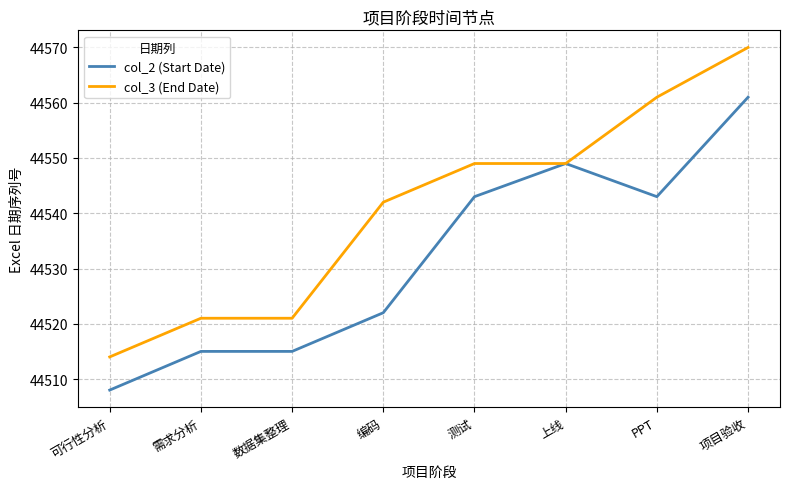

Reading left to right, extract all data points from this chart.

col_2 (Start Date): 可行性分析=44508	需求分析=44515	数据集整理=44515	编码=44522	测试=44543	上线=44549	PPT=44543	项目验收=44561
col_3 (End Date): 可行性分析=44514	需求分析=44521	数据集整理=44521	编码=44542	测试=44549	上线=44549	PPT=44561	项目验收=44570